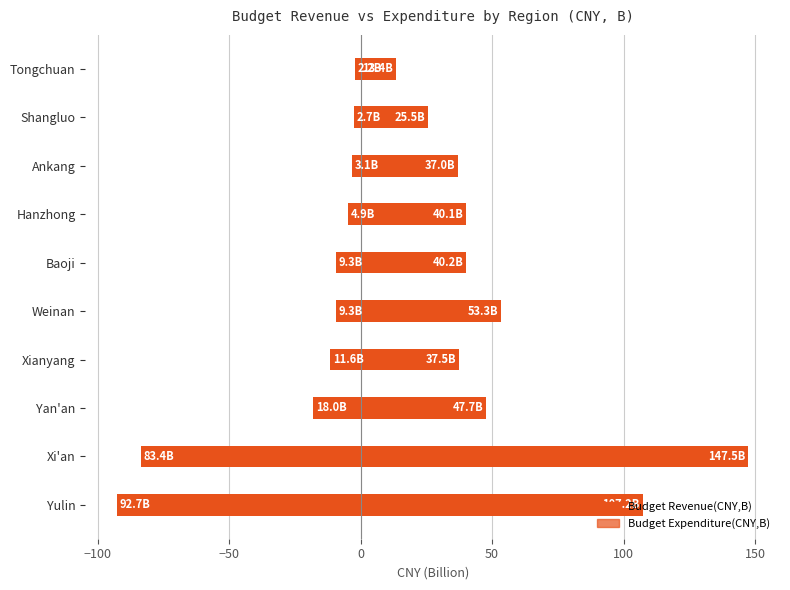

Which series changed the most between Xianyang and Shangluo?

Budget Expenditure(CNY,B)